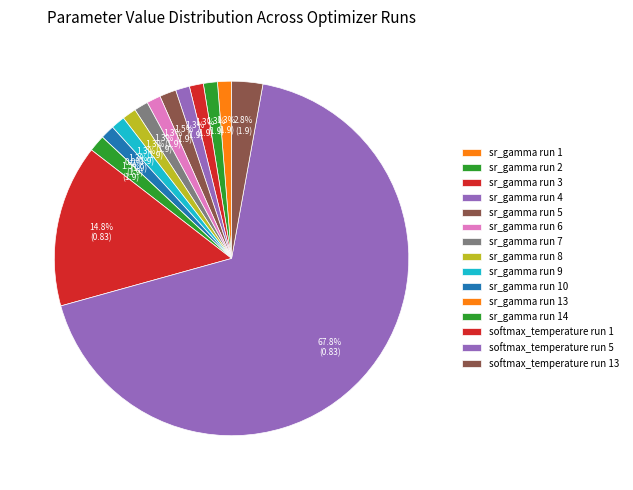

Which slice represents more than half of the pie?

softmax_temperature run 5